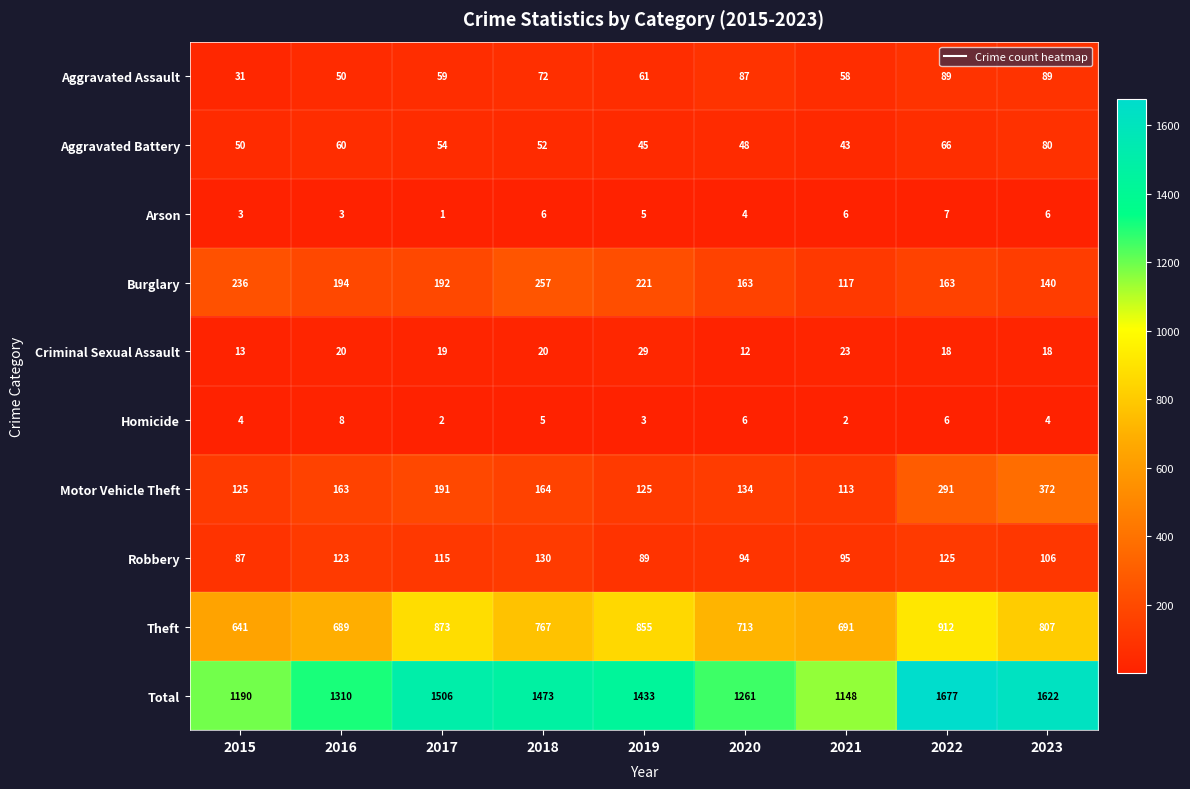

What is the average value of the Motor Vehicle Theft series?

186